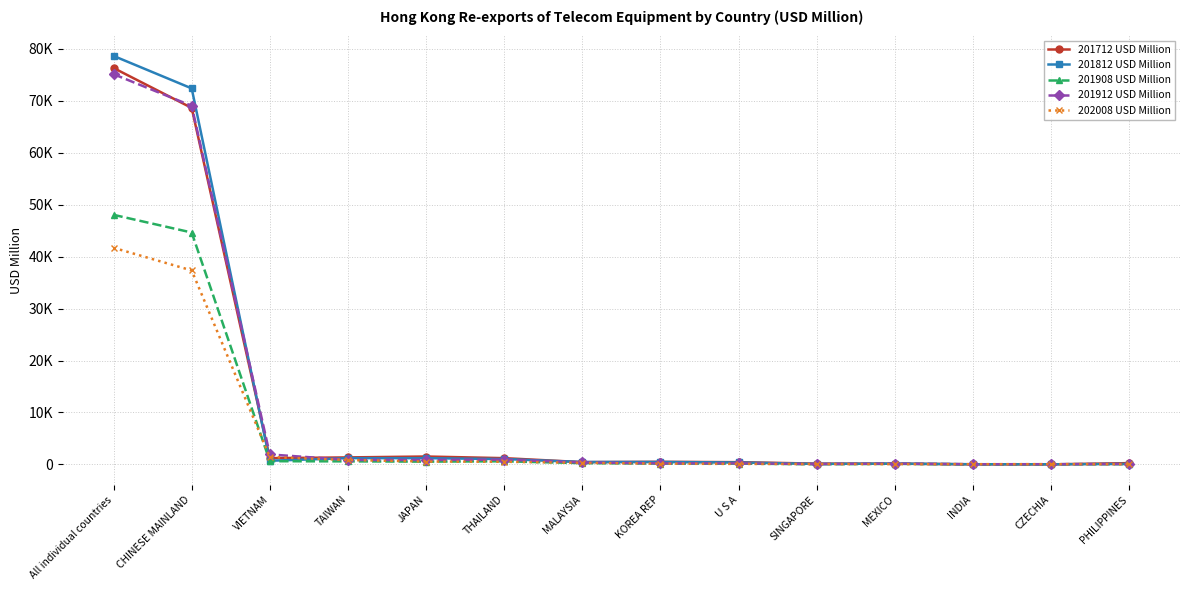

Rank the series at PHILIPPINES from highest to lowest value.

201712 USD Million, 201912 USD Million, 201812 USD Million, 201908 USD Million, 202008 USD Million